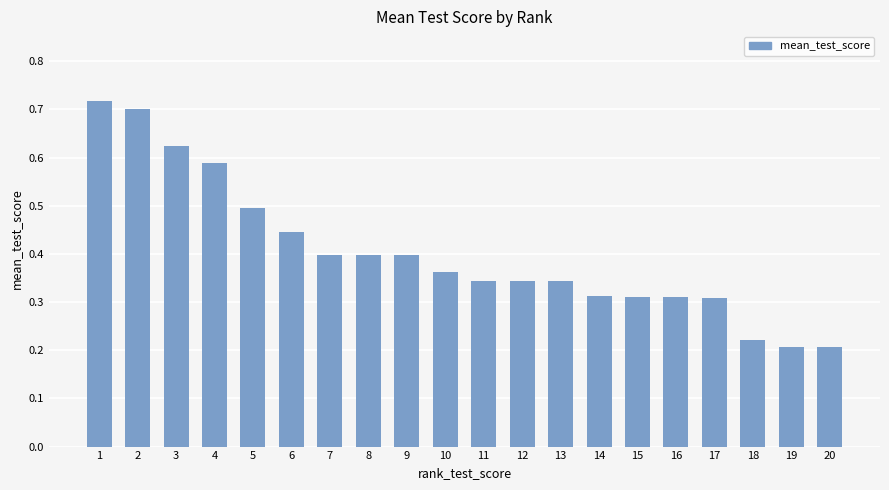

What is the value of the 5th bar from the left?

0.5